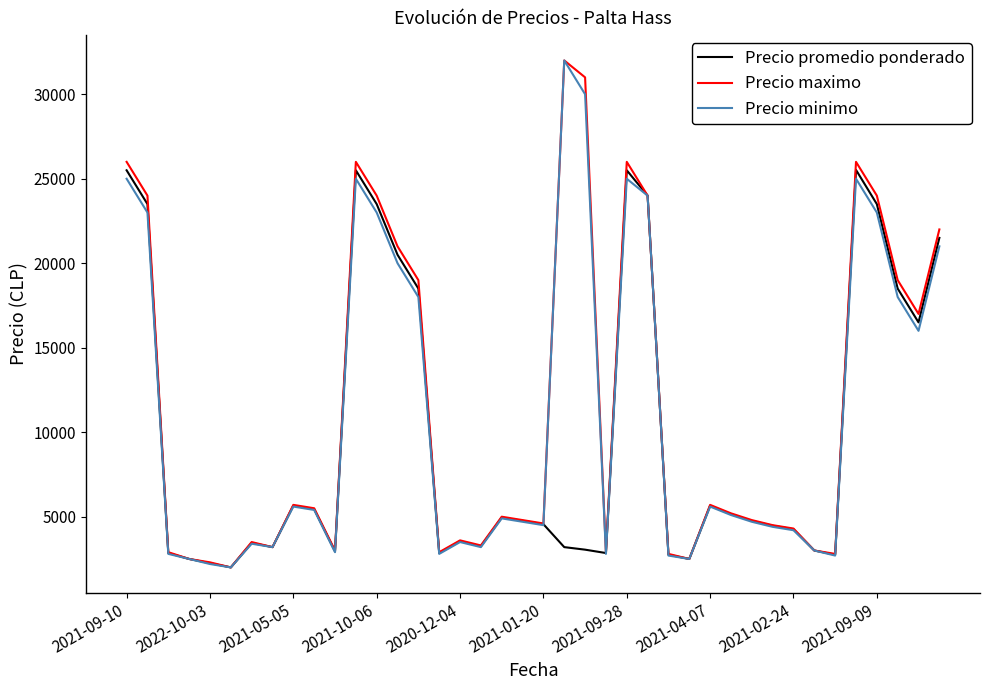

What is the maximum value for Precio minimo?

32000